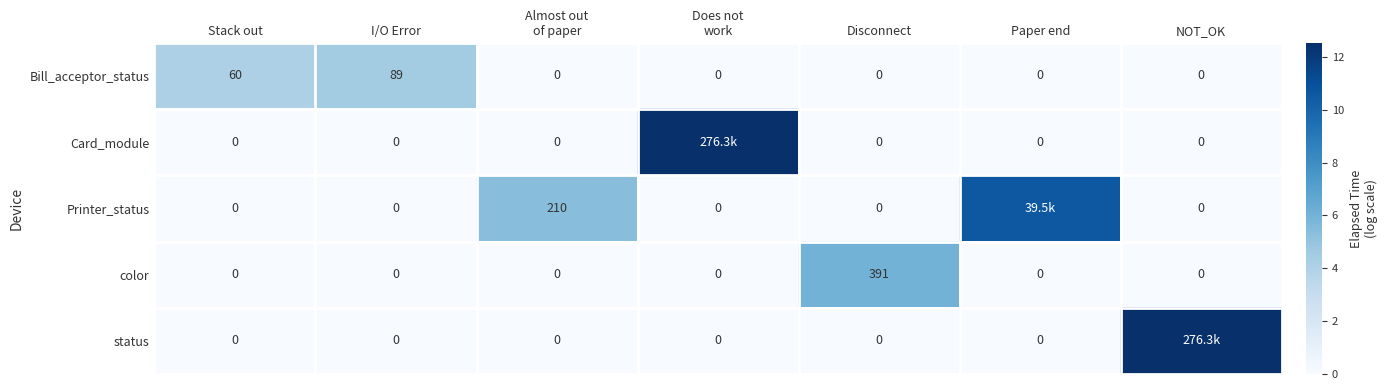

Is the value of Bill_acceptor_status at I/O Error greater than the value of Card_module at Paper end?

Yes